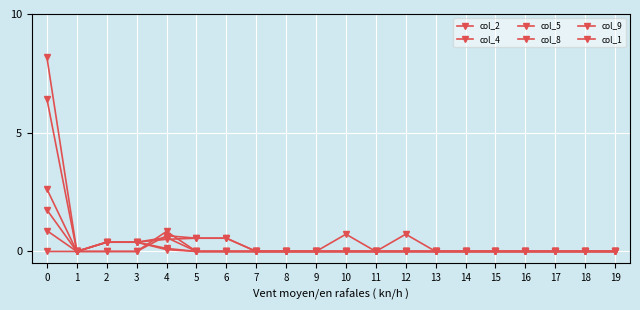

Between 12 and 6, which is larger?

6